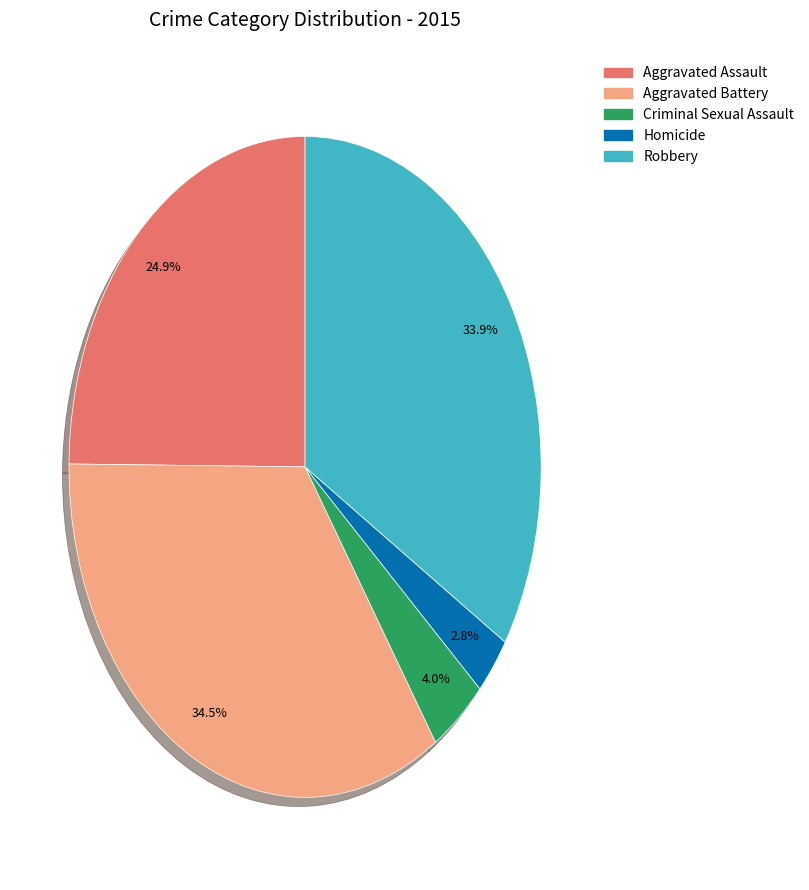

The Robbery slice represents 34% of the pie. True or false?

True